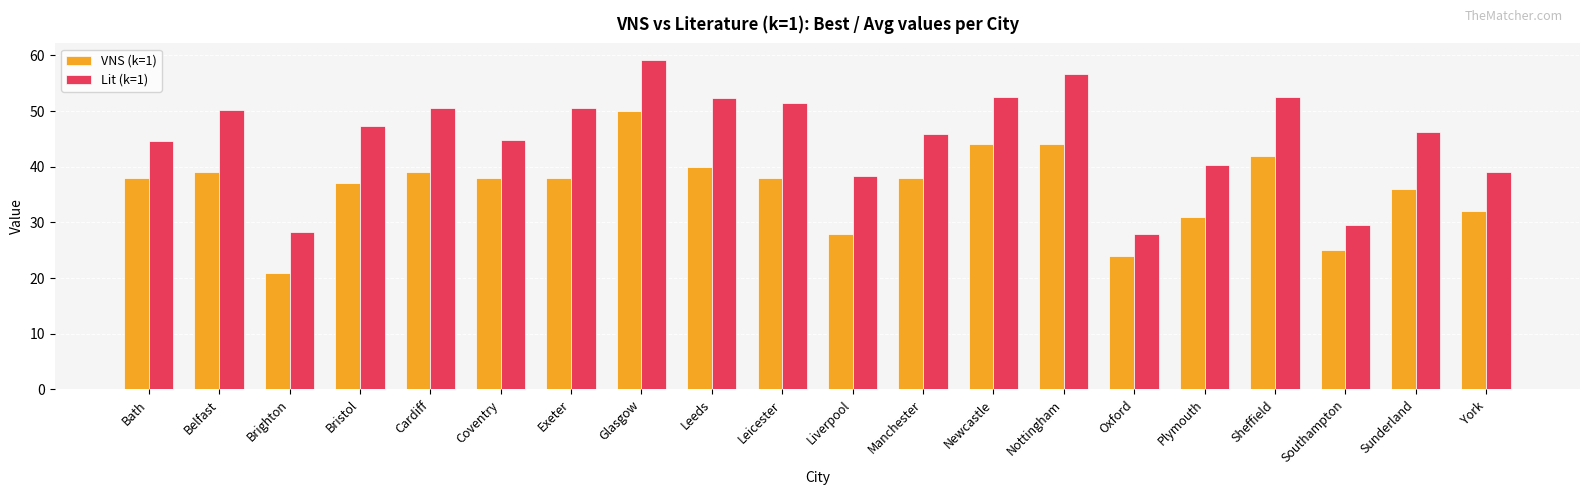

Which series has the widest spread of values?

Lit (k=1)